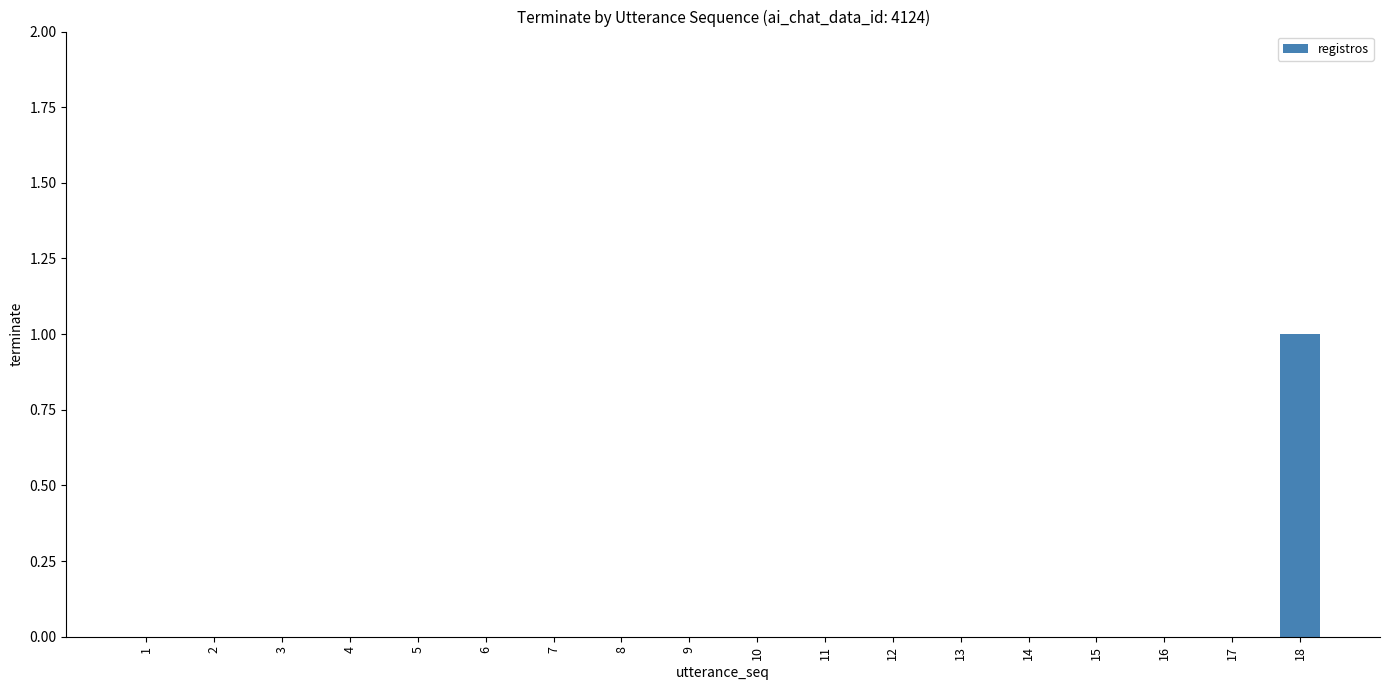

Reading left to right, extract all data points from this chart.

1=0	2=0	3=0	4=0	5=0	6=0	7=0	8=0	9=0	10=0	11=0	12=0	13=0	14=0	15=0	16=0	17=0	18=1